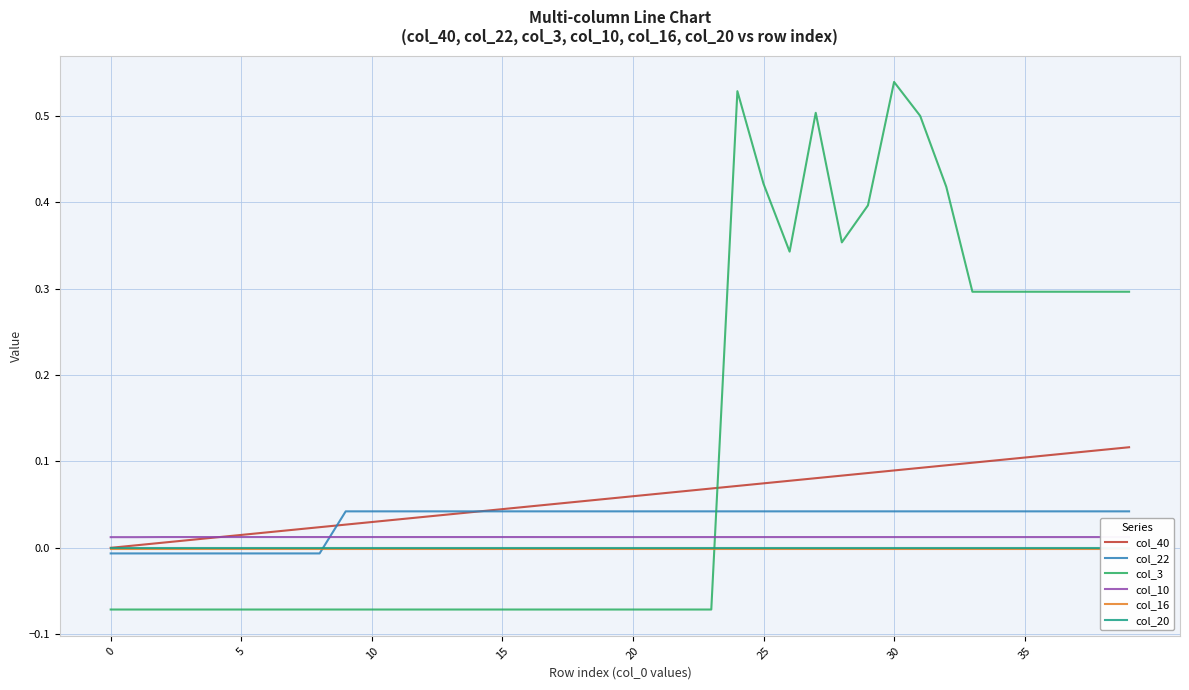

True or false: col_3 has a value of 0.2 at 25.

False